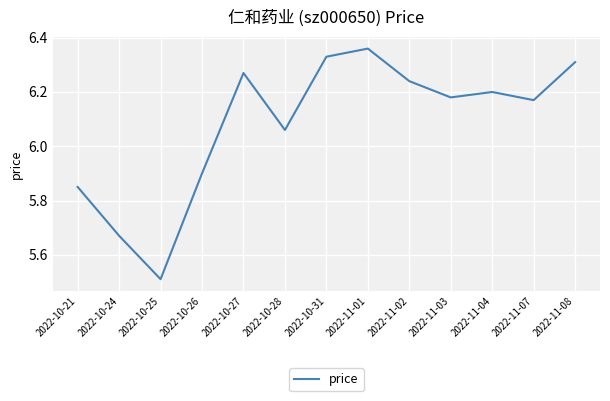

Between 2022-11-02 and 2022-10-26, which is larger?

2022-11-02